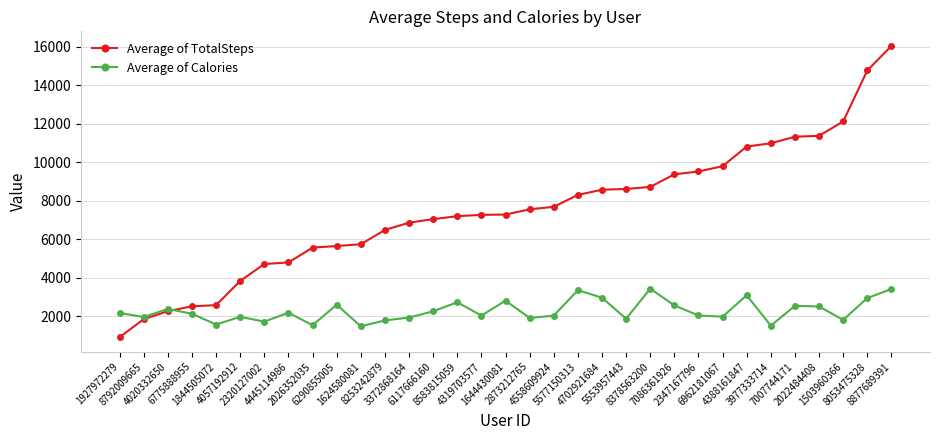

Is it true that Average of TotalSteps equals 2267.2 at 4020332650?

True